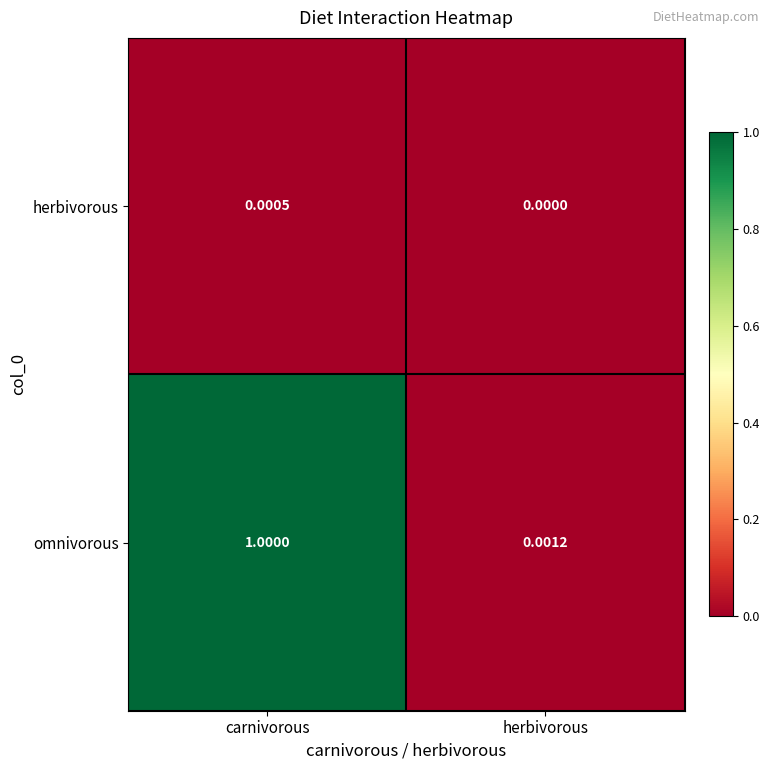

Which series has the largest range (max minus min)?

omnivorous